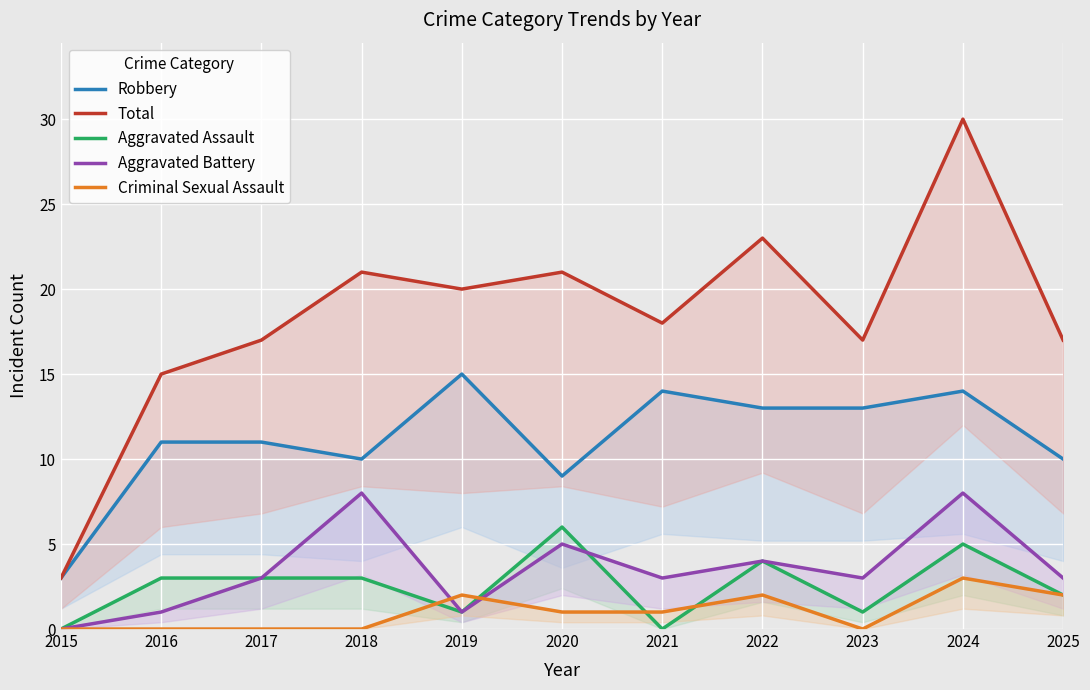

The value of Robbery at 2017 is 11. True or false?

True